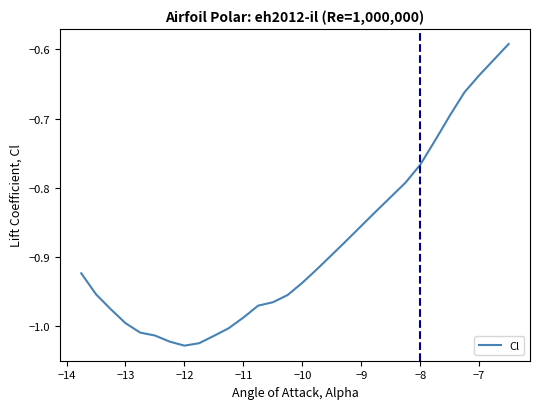

What is the difference between the maximum and minimum values?

0.4